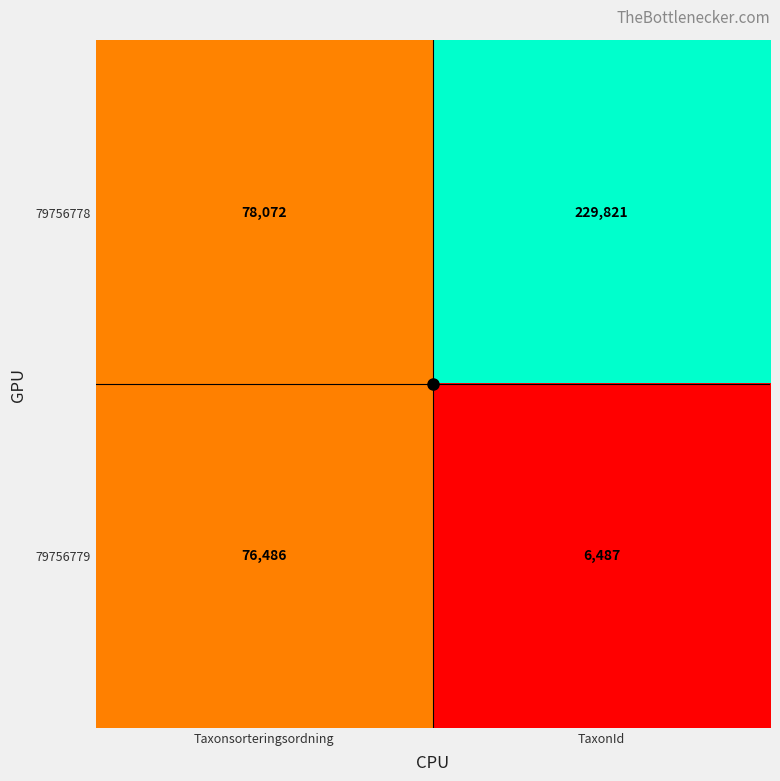

What is the sum of all 79756778 values?

307893